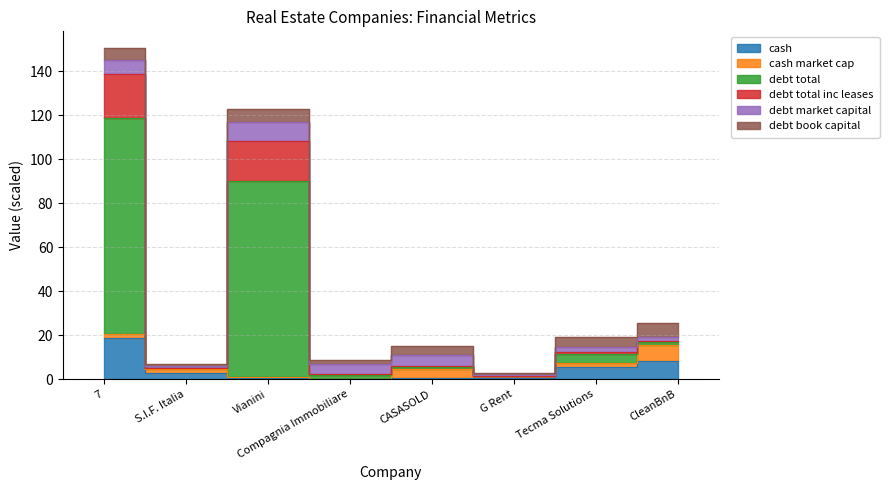

How many interior local peaks does the debt_total series have?

2